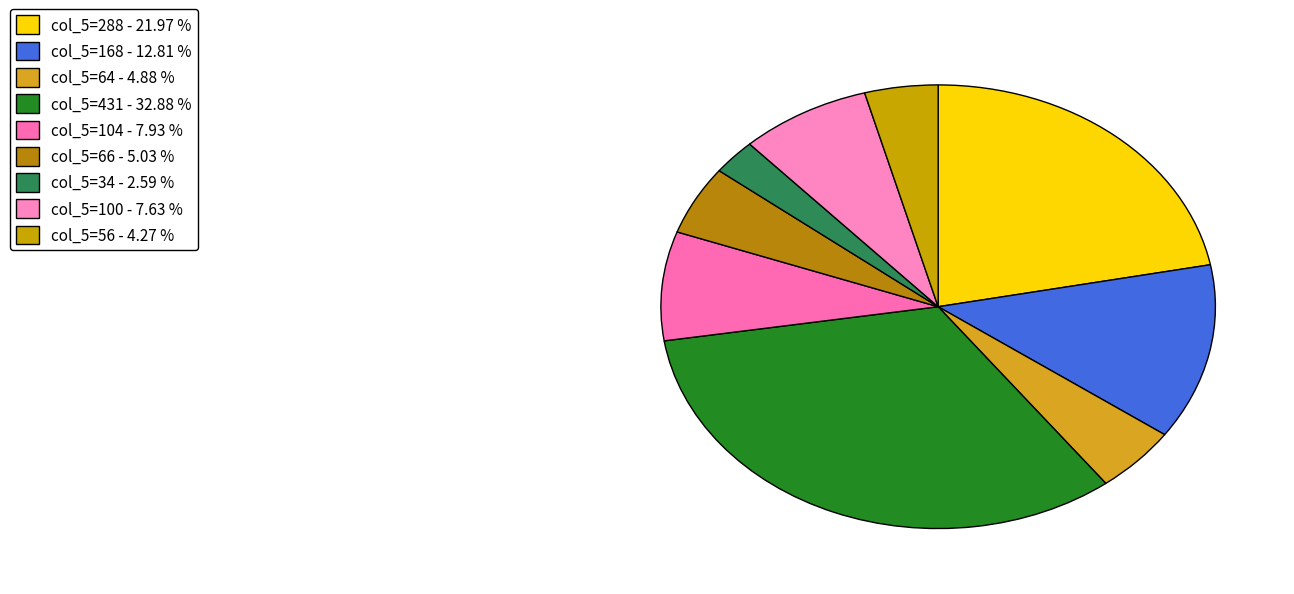

The col_5=104 slice represents 8% of the pie. True or false?

True